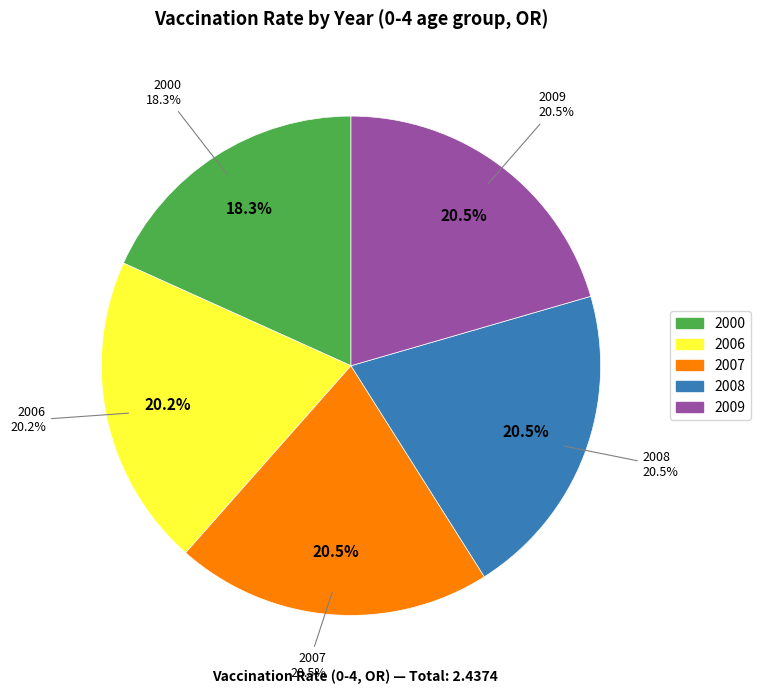

Count the number of slices in the pie.

5